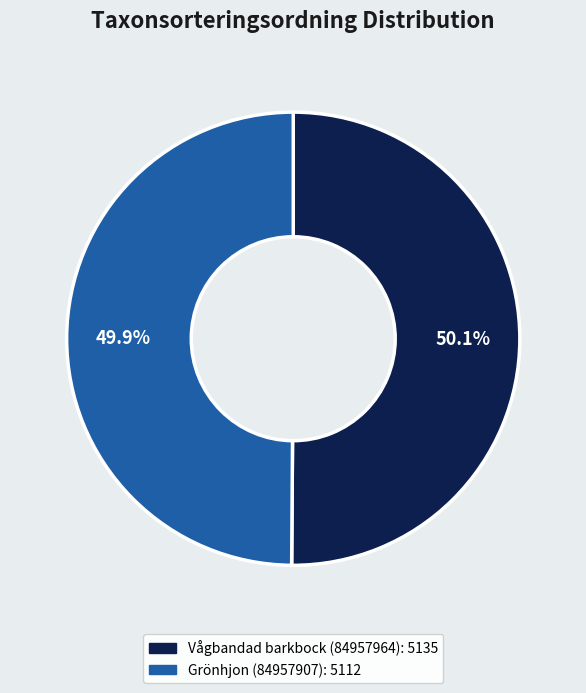

Does any single category account for the majority?

Yes